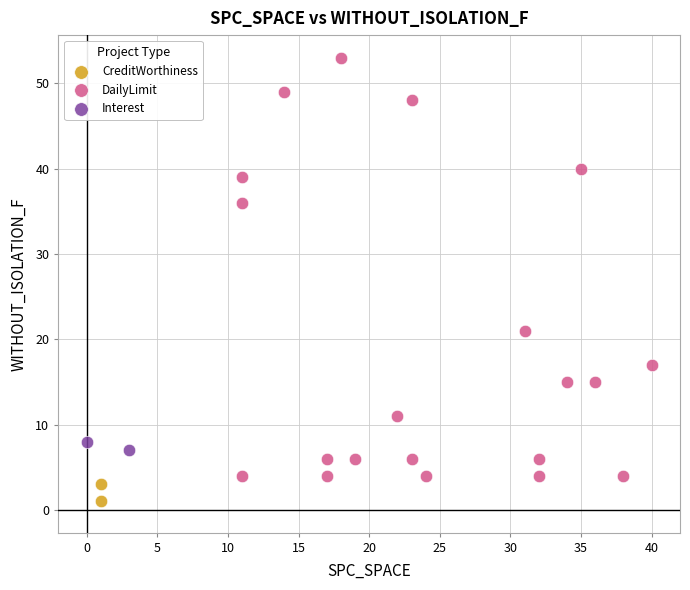

Which series has the largest Y range (max minus min)?

DailyLimit